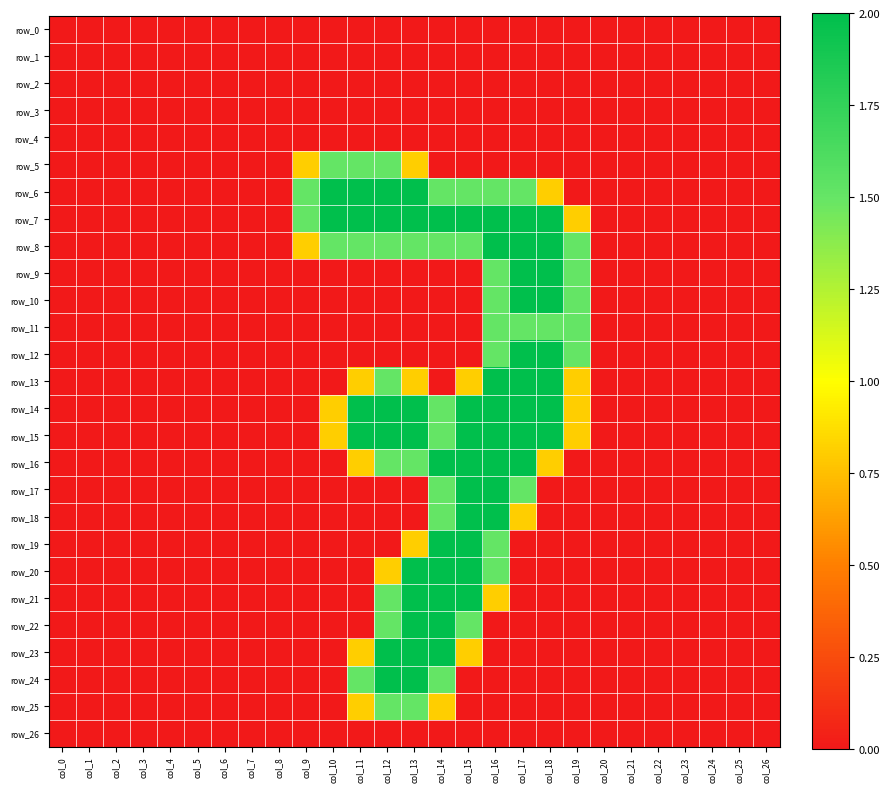

At which category is the sum across all series the highest?

col_16